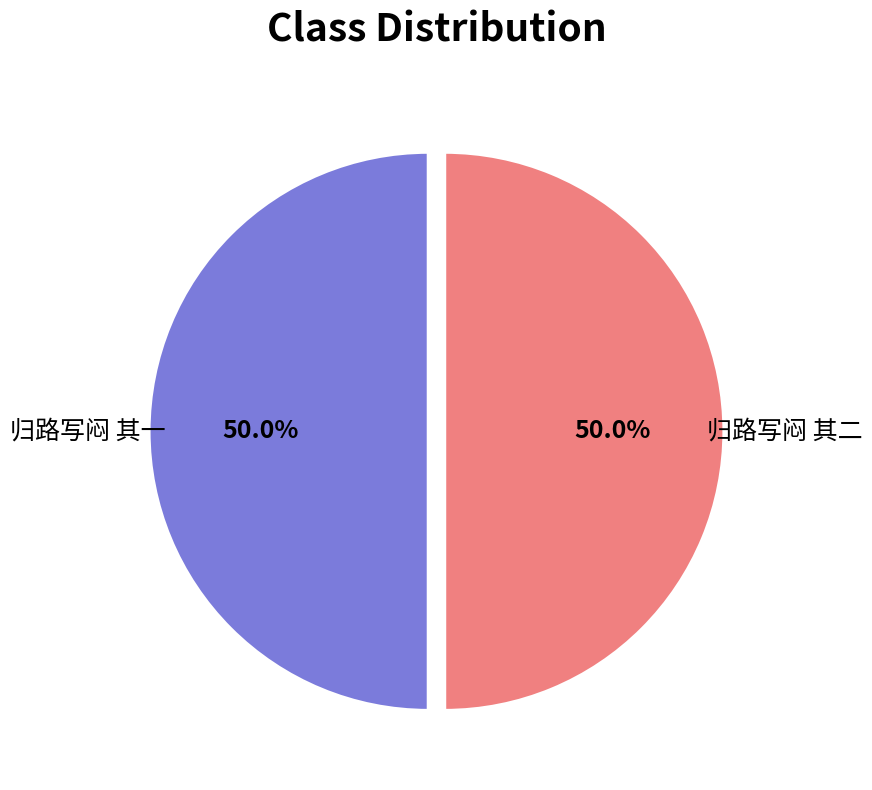

To the nearest percent, what is the combined percentage of 归路写闷 其一 and 归路写闷 其二?

100%